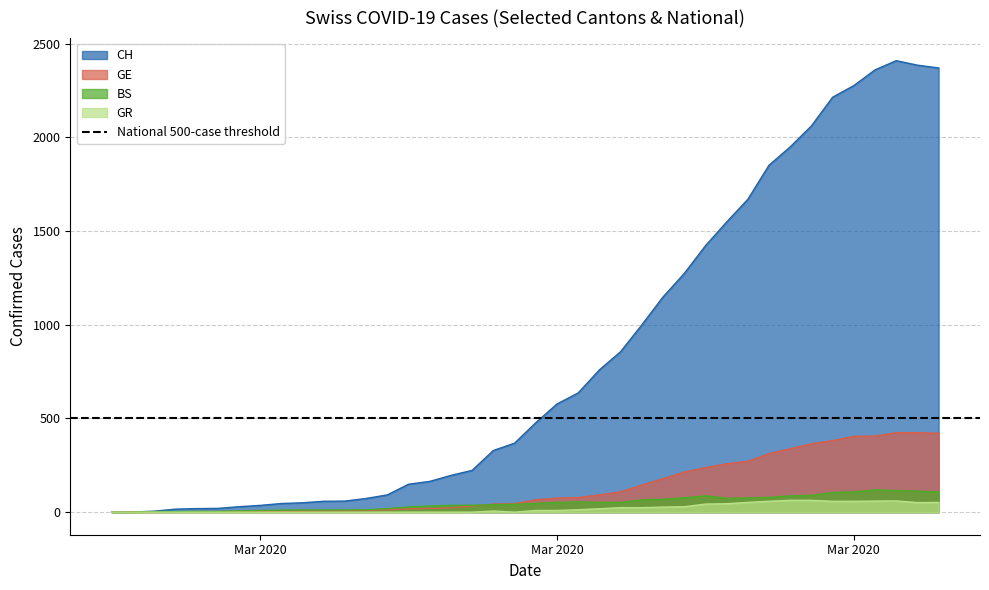

How many interior local valleys does the GR series have?

2